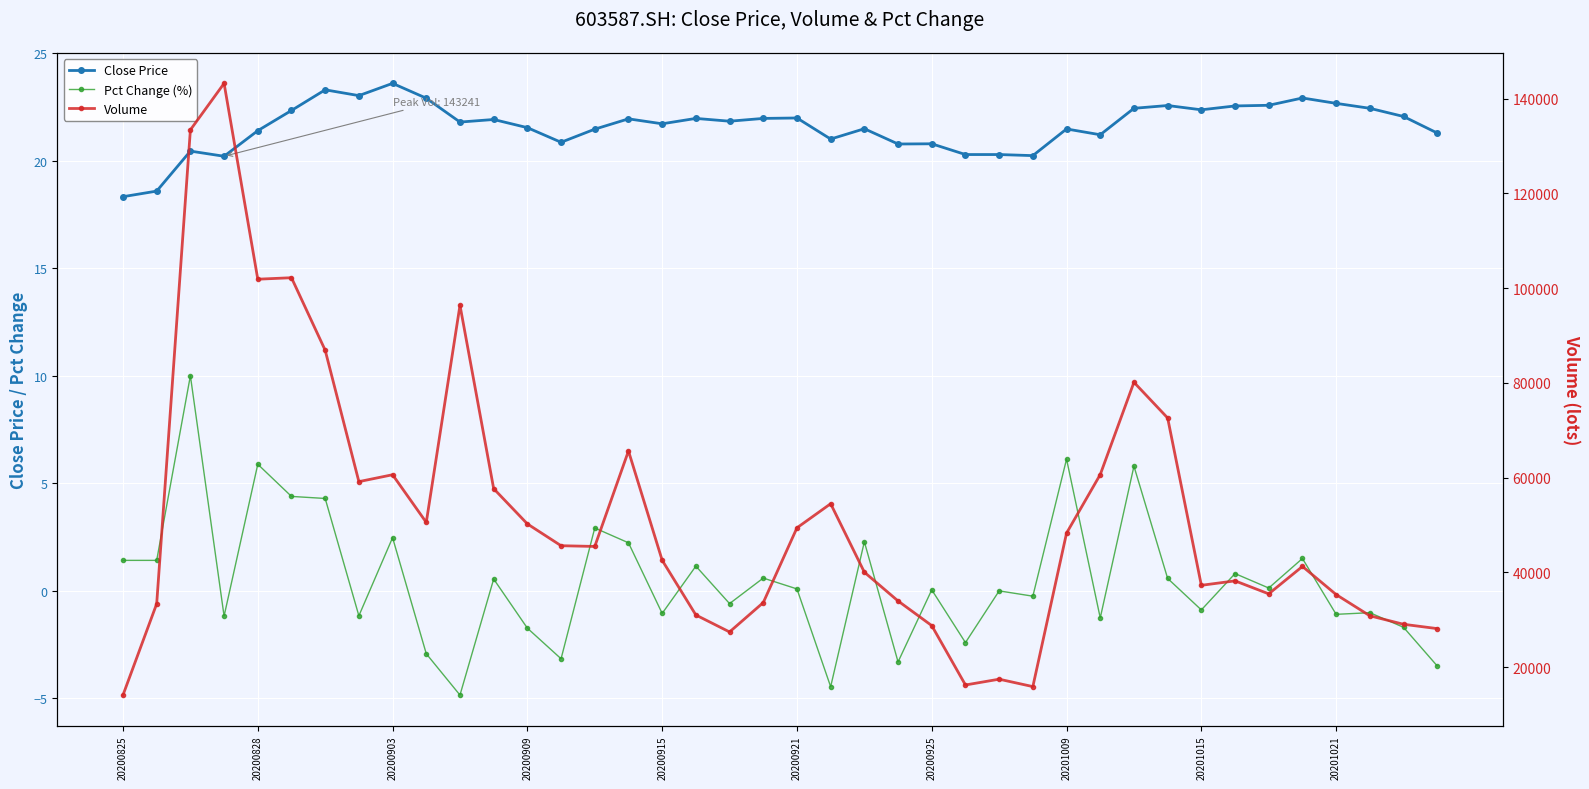

How many series are shown in this chart?

3